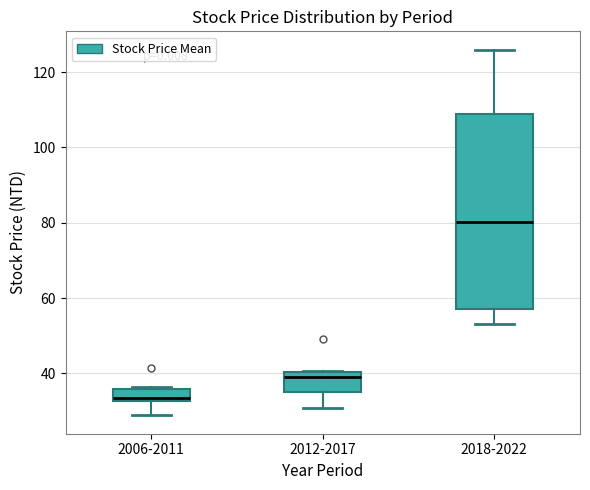

Where is the upper edge of the box for 2006-2011 on the y-axis? The values are not printed on the chart, so give them approximately, as read against the axis.

36